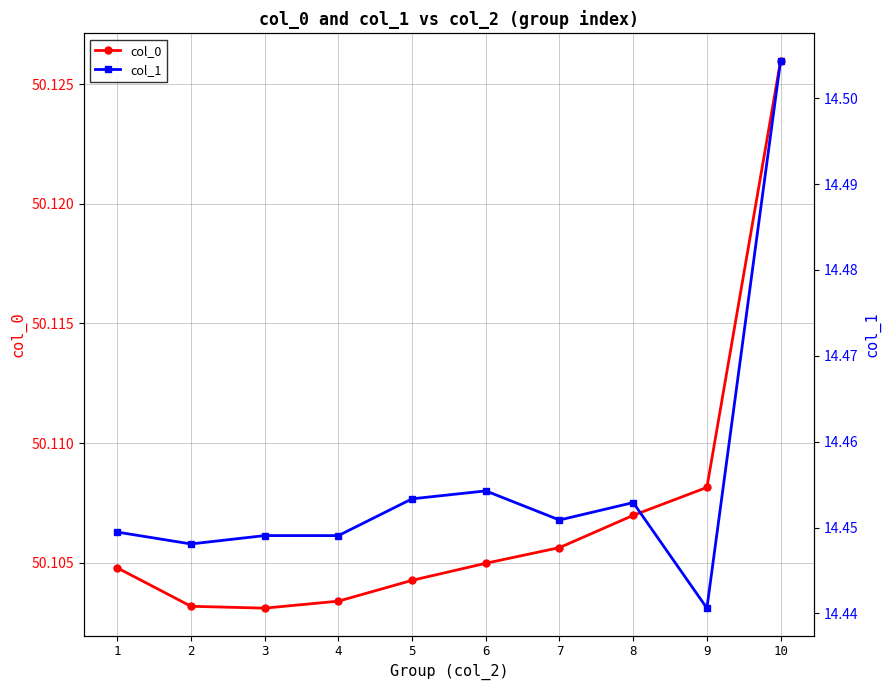

True or false: col_0 has more than 0 points higher than both neighbors.

False